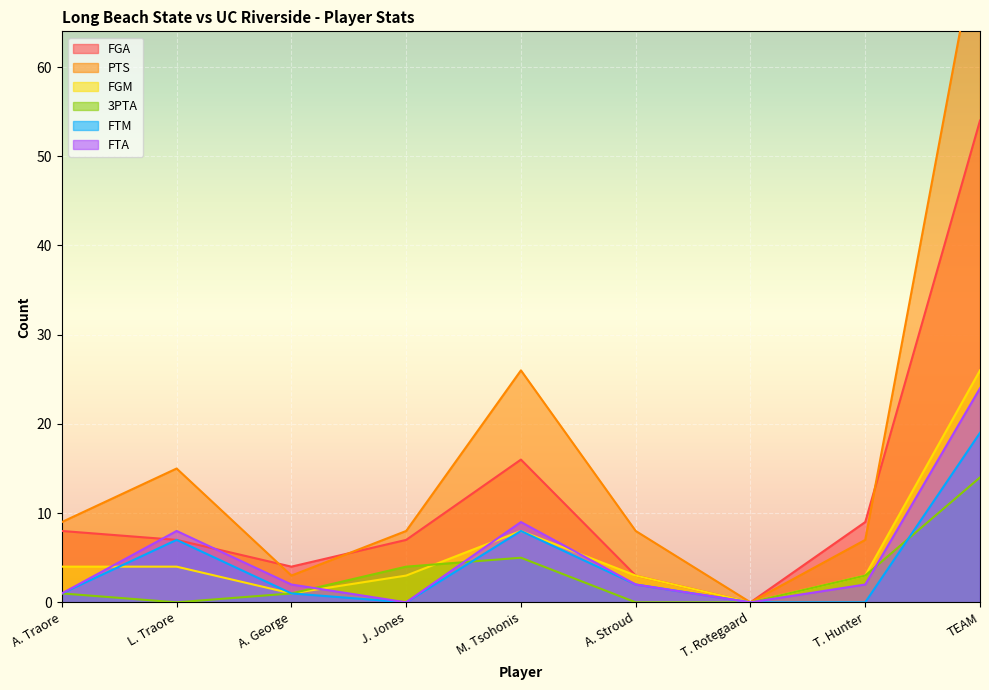

How many lines are shown in the chart?

6